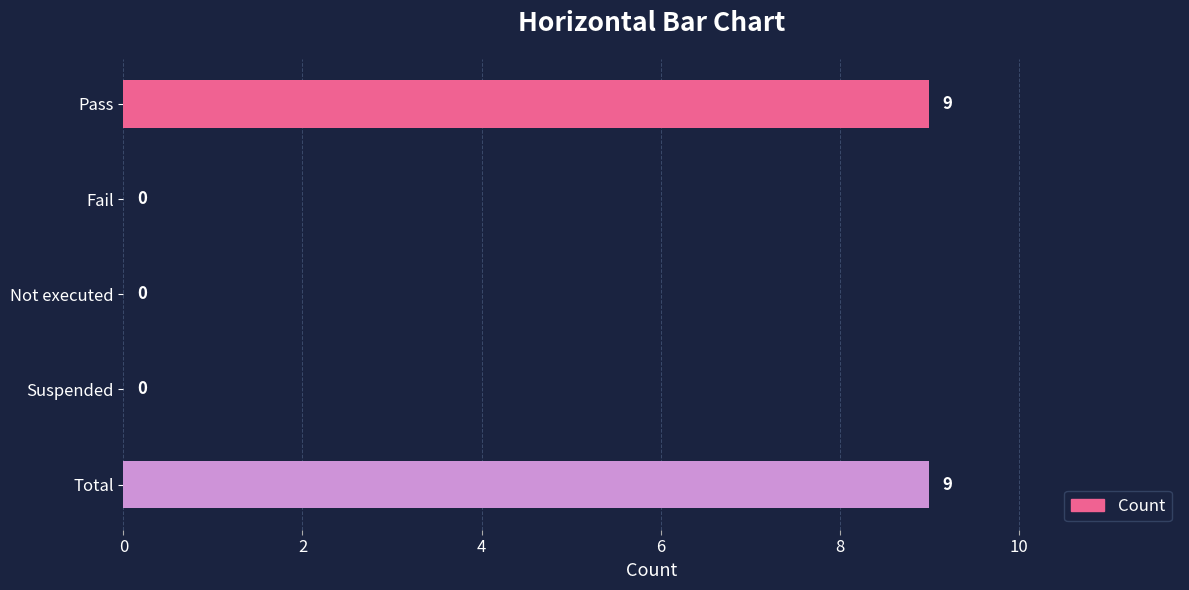

Reading top to bottom, extract all data points from this chart.

Pass=9	Fail=0	Not executed=0	Suspended=0	Total=9